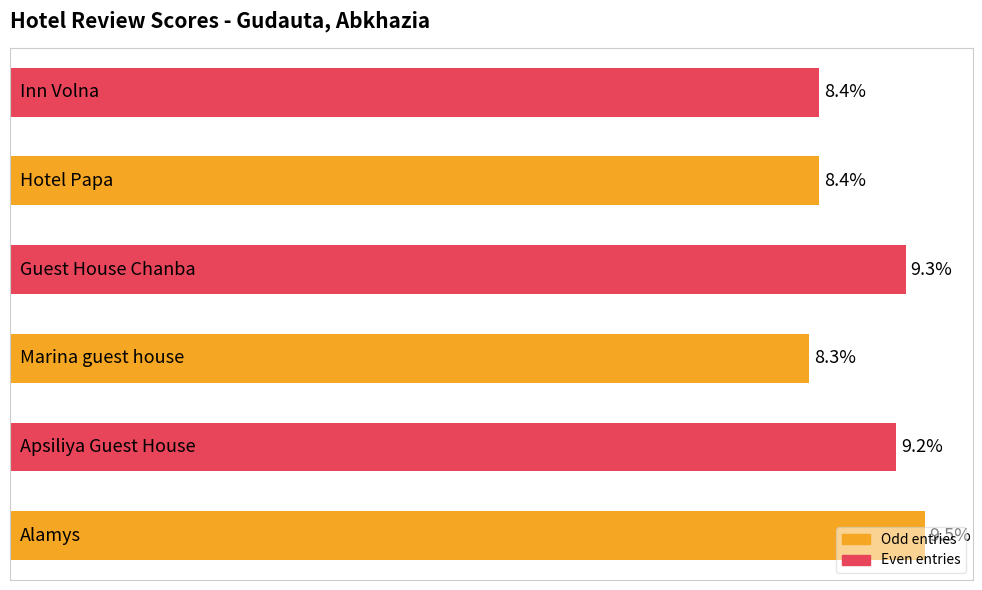

Does the chart contain stacked bars?

No